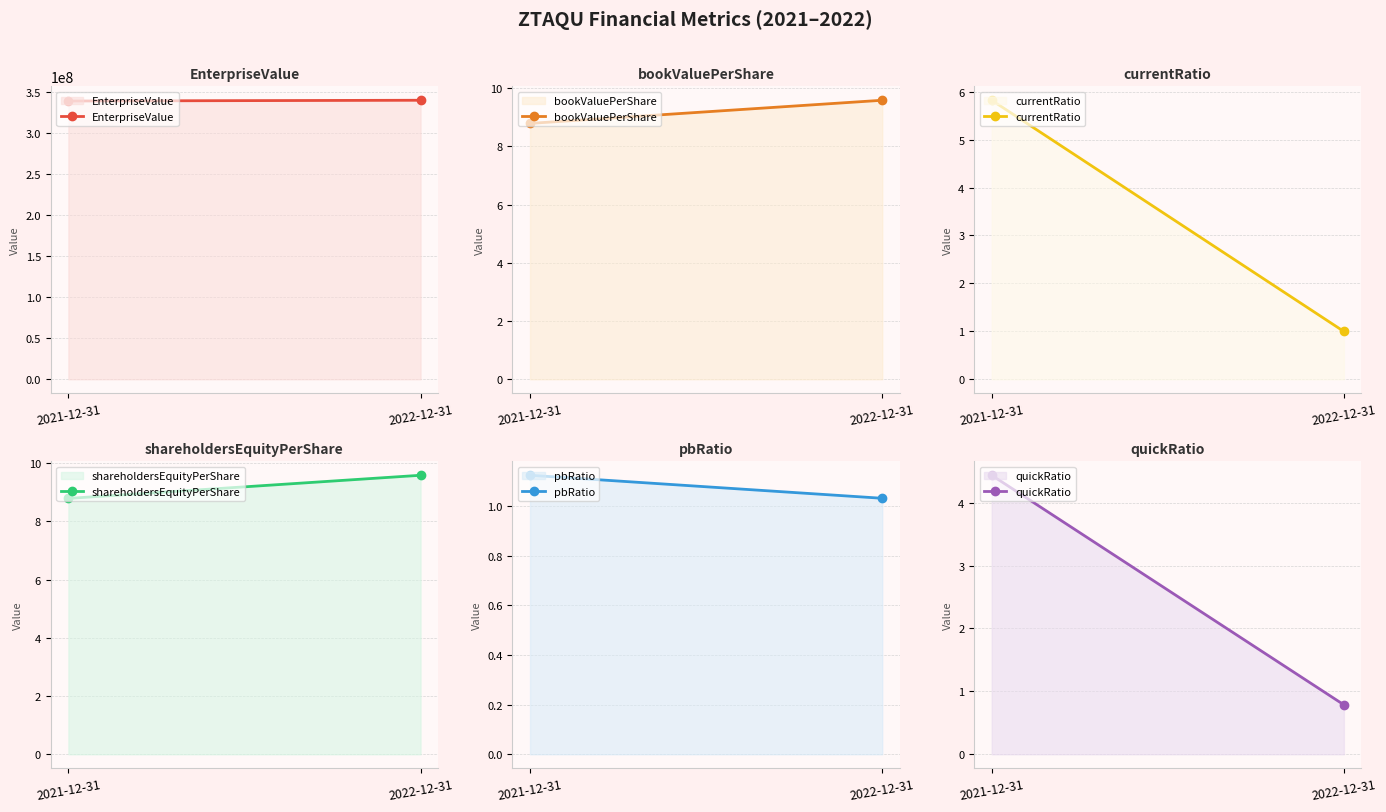

How many shareholdersEquityPerShare values are between 8 and 9?

1